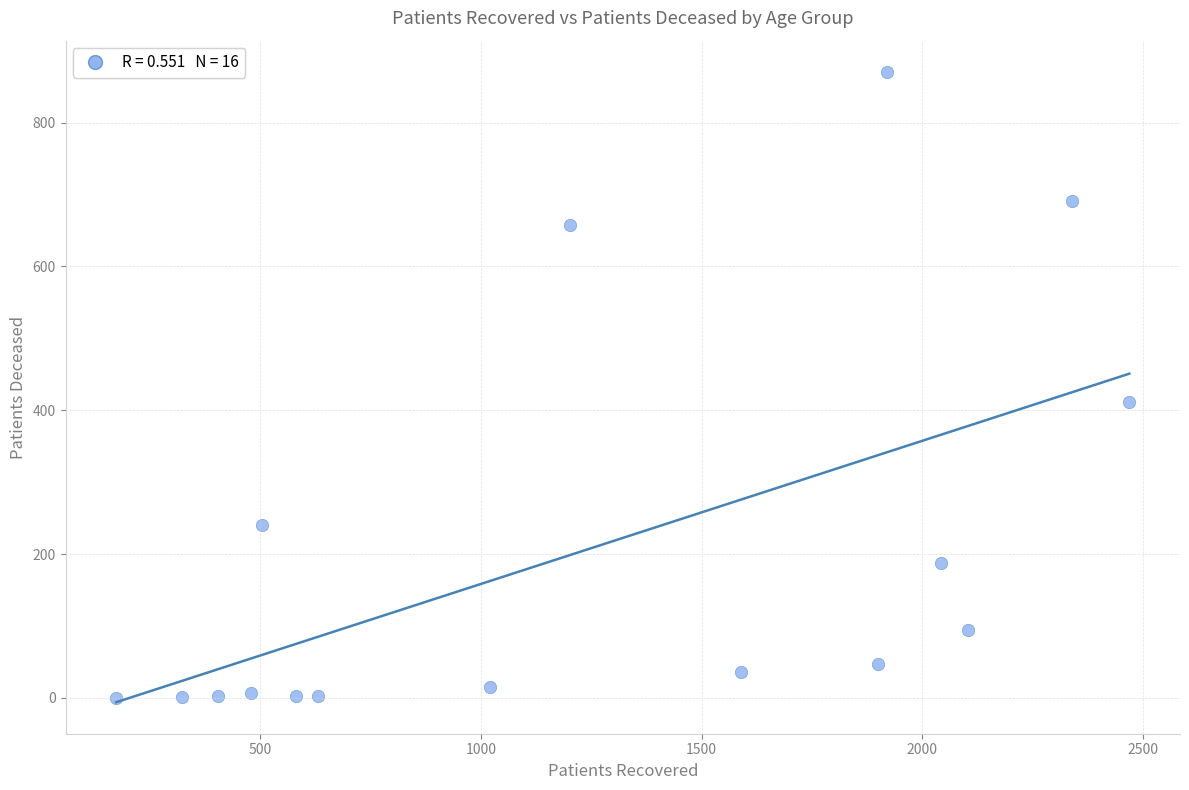

What is the range of X values (max minus min)?

2295